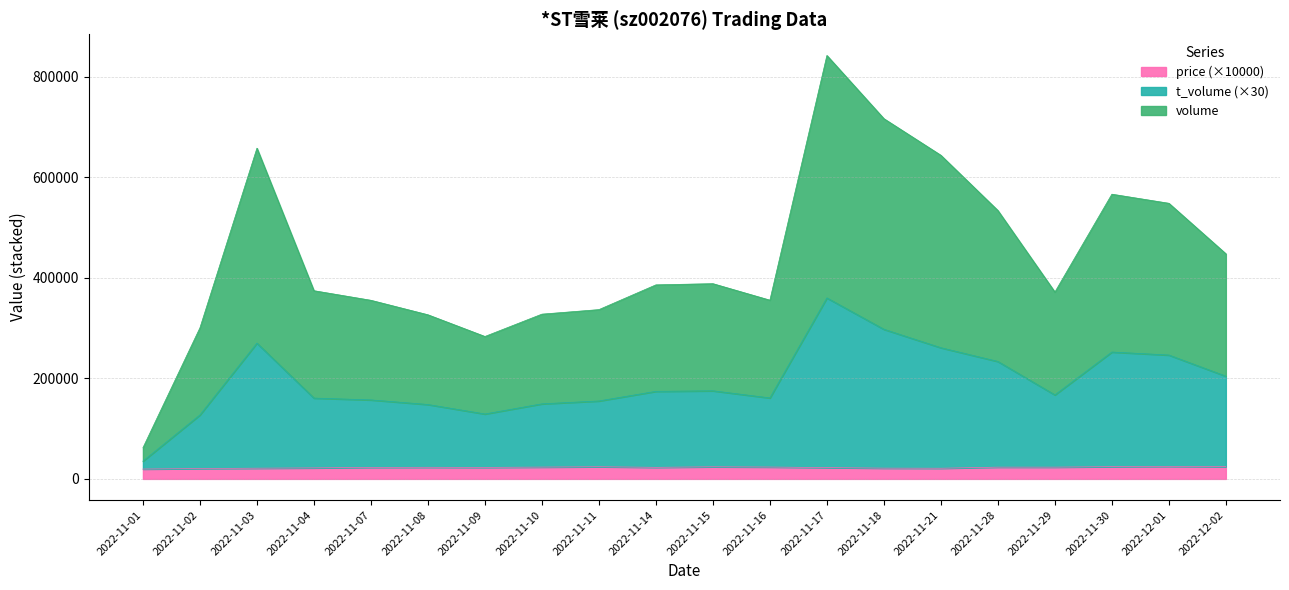

At which category is the sum across all series the highest?

2022-11-17